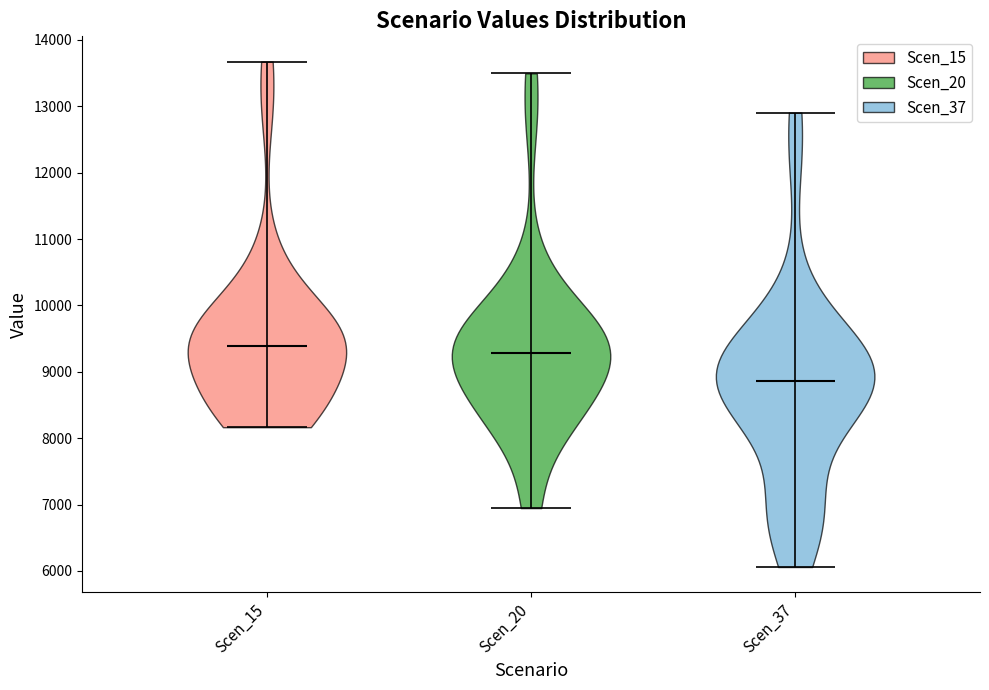

Where does the median line of the violin for Scen_15 sit on the y-axis? The values are not printed on the chart, so give them approximately, as read against the axis.

9400